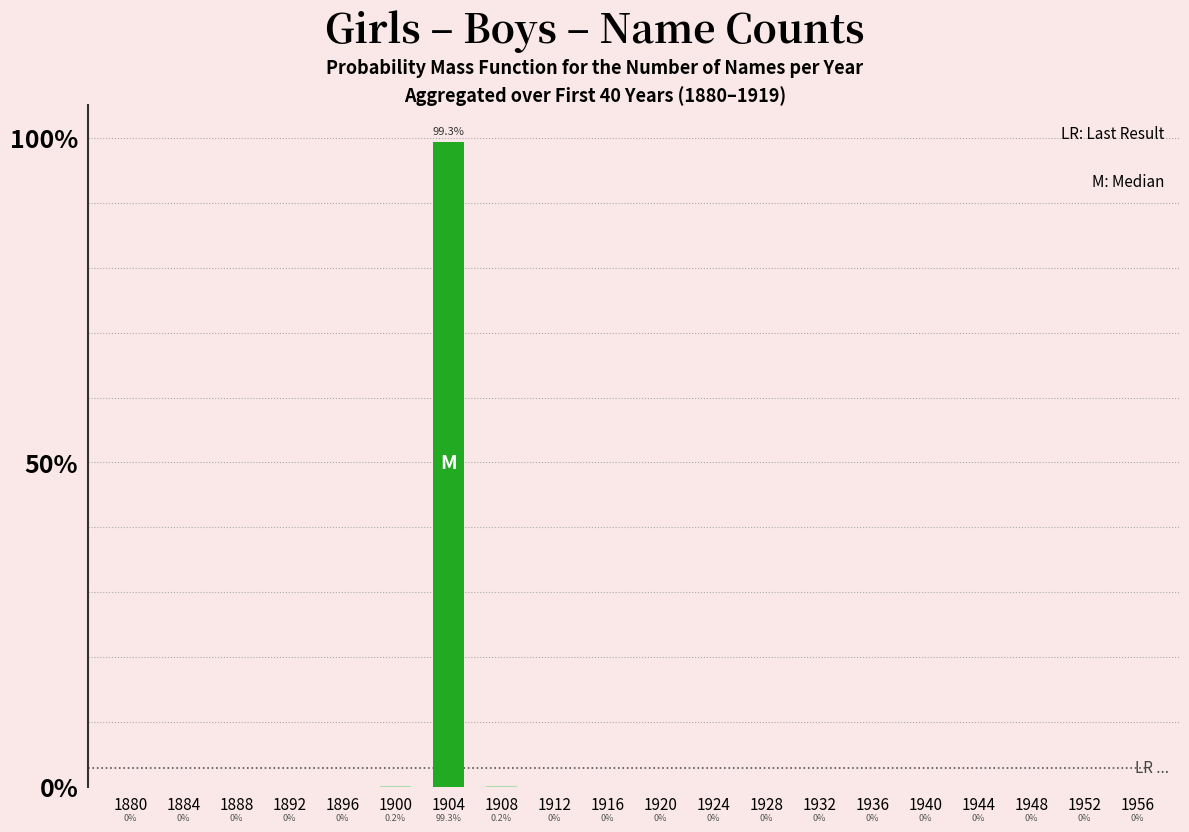

Are the bars horizontal?

No